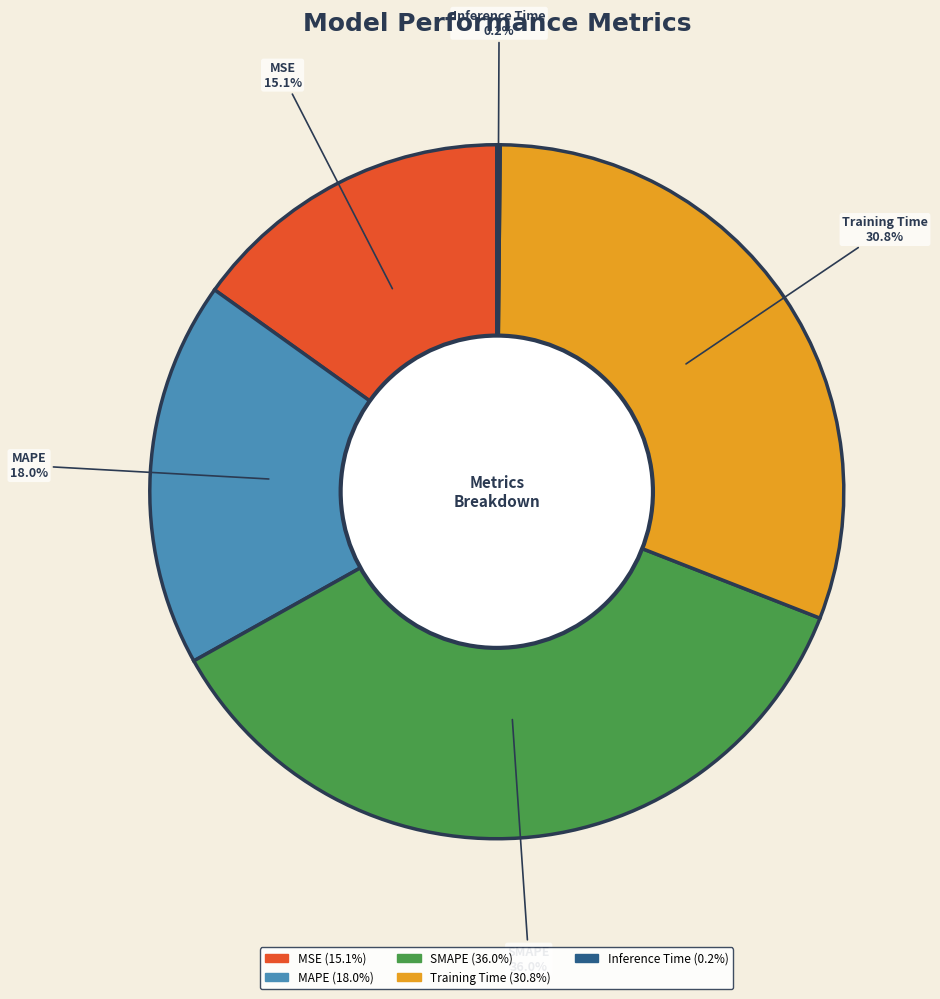

To the nearest percent, what is the difference between the largest and smallest slice percentages?

36%